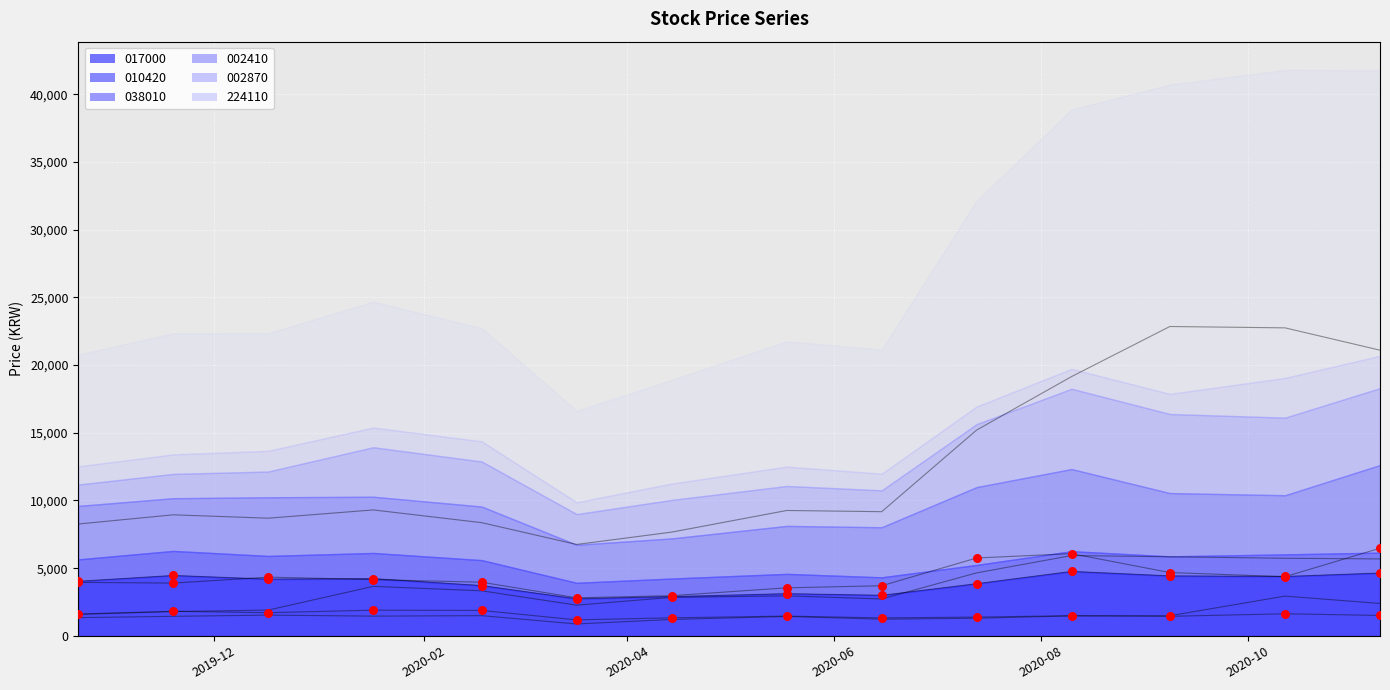

At which category is the sum across all series the highest?

2020-10-12